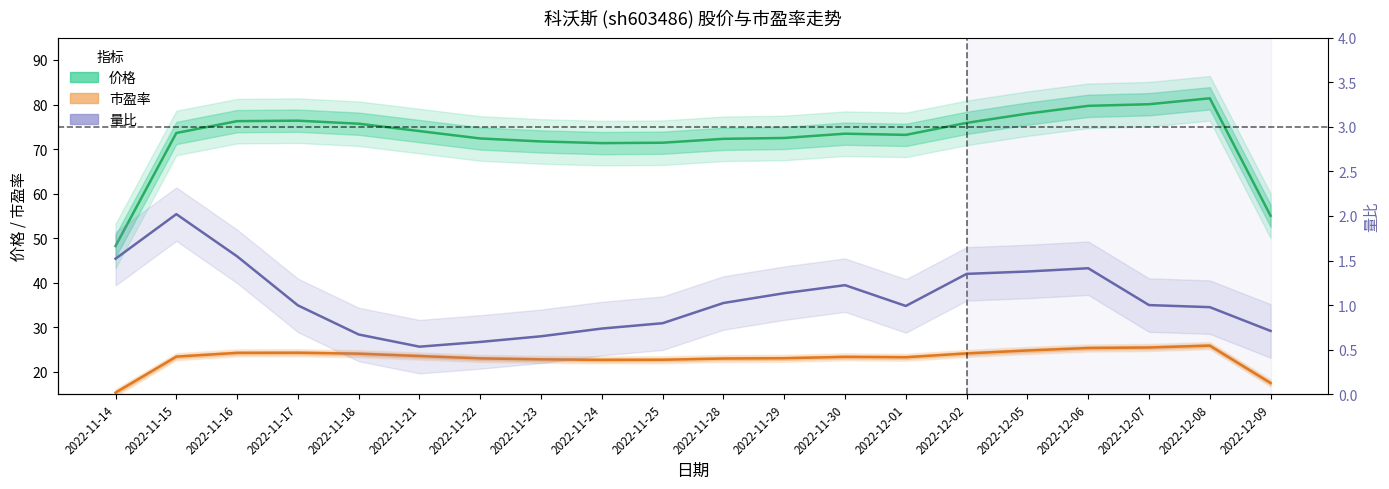

How many interior local peaks does the 市盈率 series have?

3